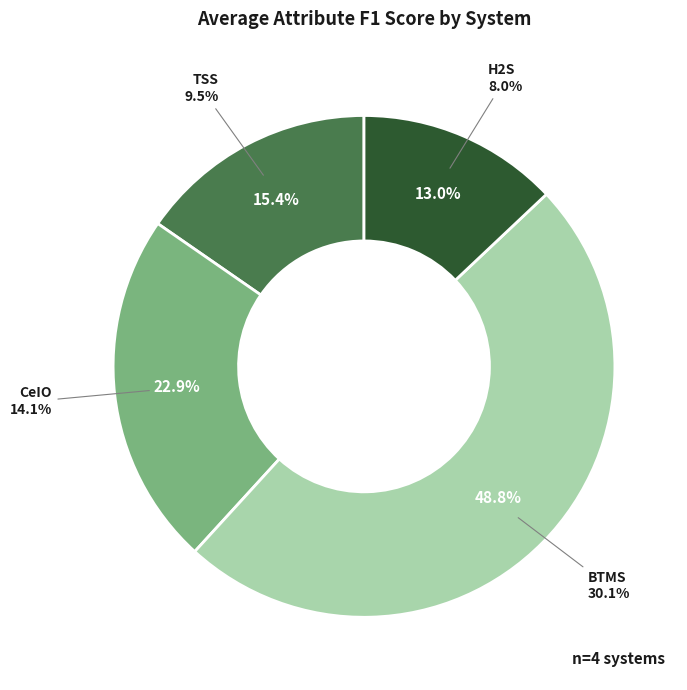

To the nearest percent, what is the difference between the largest and smallest slice percentages?

36%